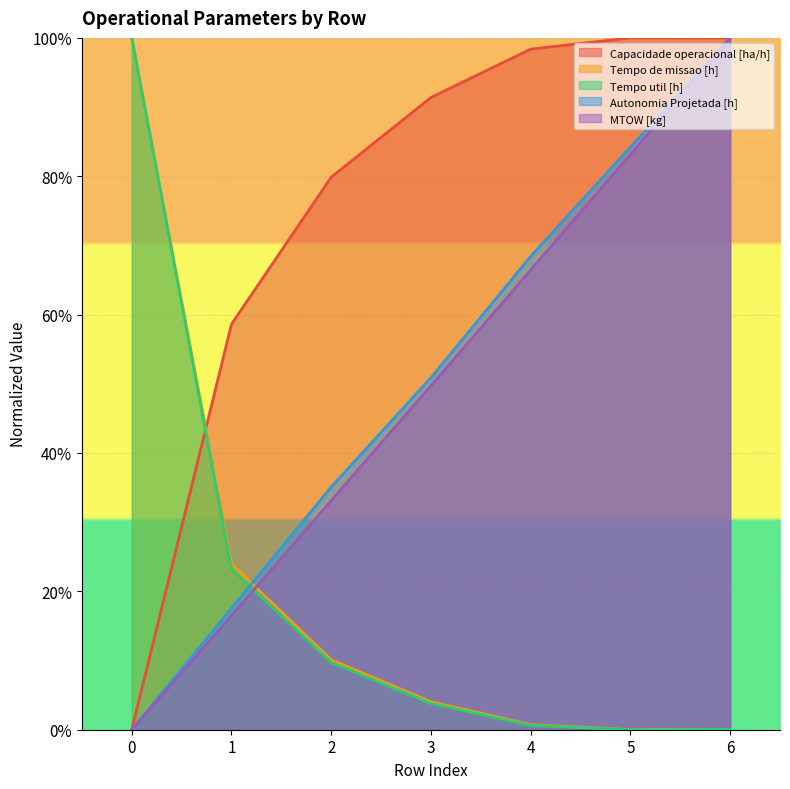

Rank the series at 2 from highest to lowest value.

Capacidade operacional [ha/h], Autonomia Projetada [h], MTOW [kg], Tempo de missao [h], Tempo util [h]